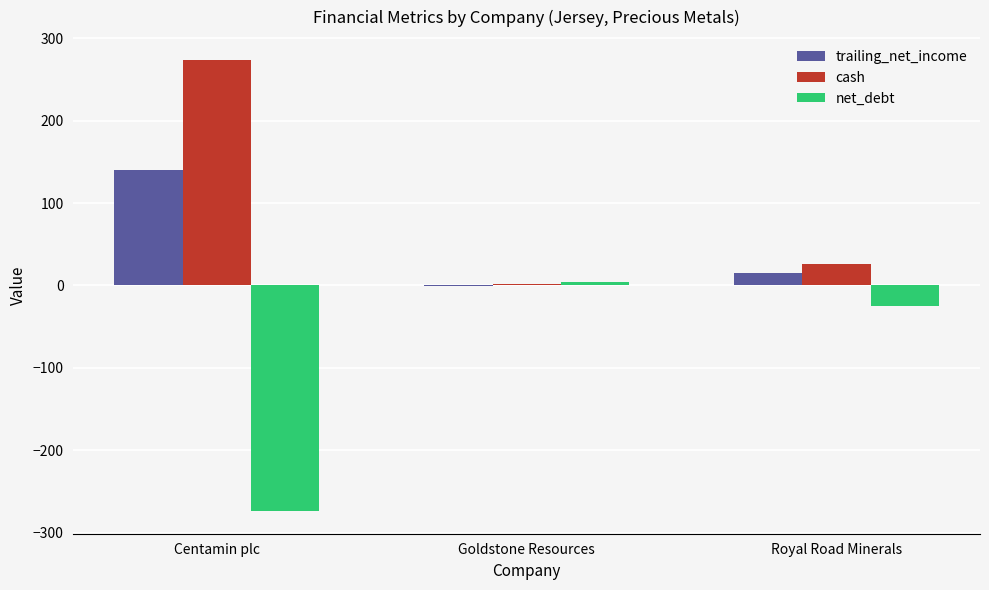

True or false: net_debt has a value of 4.0 at Goldstone Resources.

True